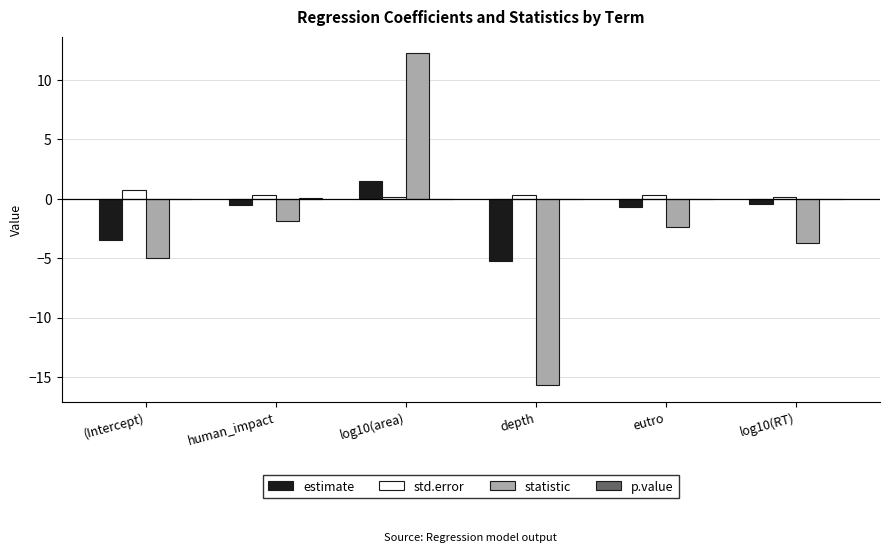

The value of std.error at log10(area) is 0.1. True or false?

True